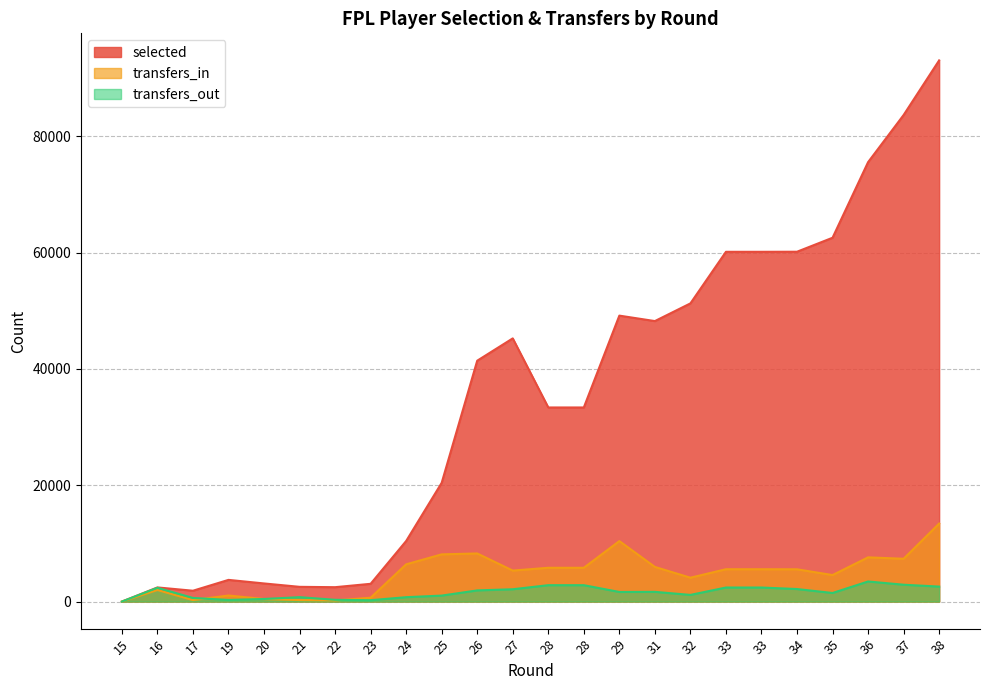

Reading left to right, transcribe all the data shown in this chart.

selected: 0	2432	1865	3729	3117	2534	2473	3055	10413	20421	41421	45258	33378	33378	49171	48234	51275	60145	60145	60159	62563	75560	83667	93061
transfers_in: 0	1991	255	1044	435	260	190	664	6405	8119	8272	5330	5811	5811	10403	5958	4105	5560	5560	5551	4559	7605	7361	13414
transfers_out: 0	2372	624	280	445	759	303	236	754	1028	1921	2119	2818	2818	1651	1672	1147	2415	2415	2156	1476	3454	2898	2577